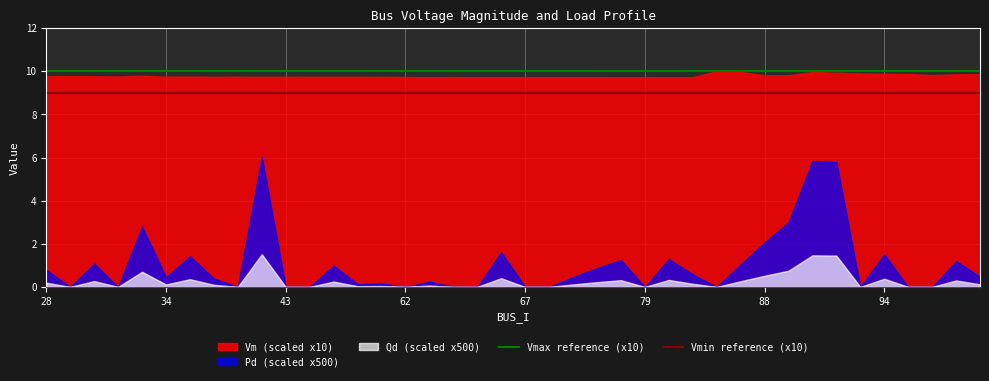

What is the minimum value for Vm (scaled x10)?

9.7